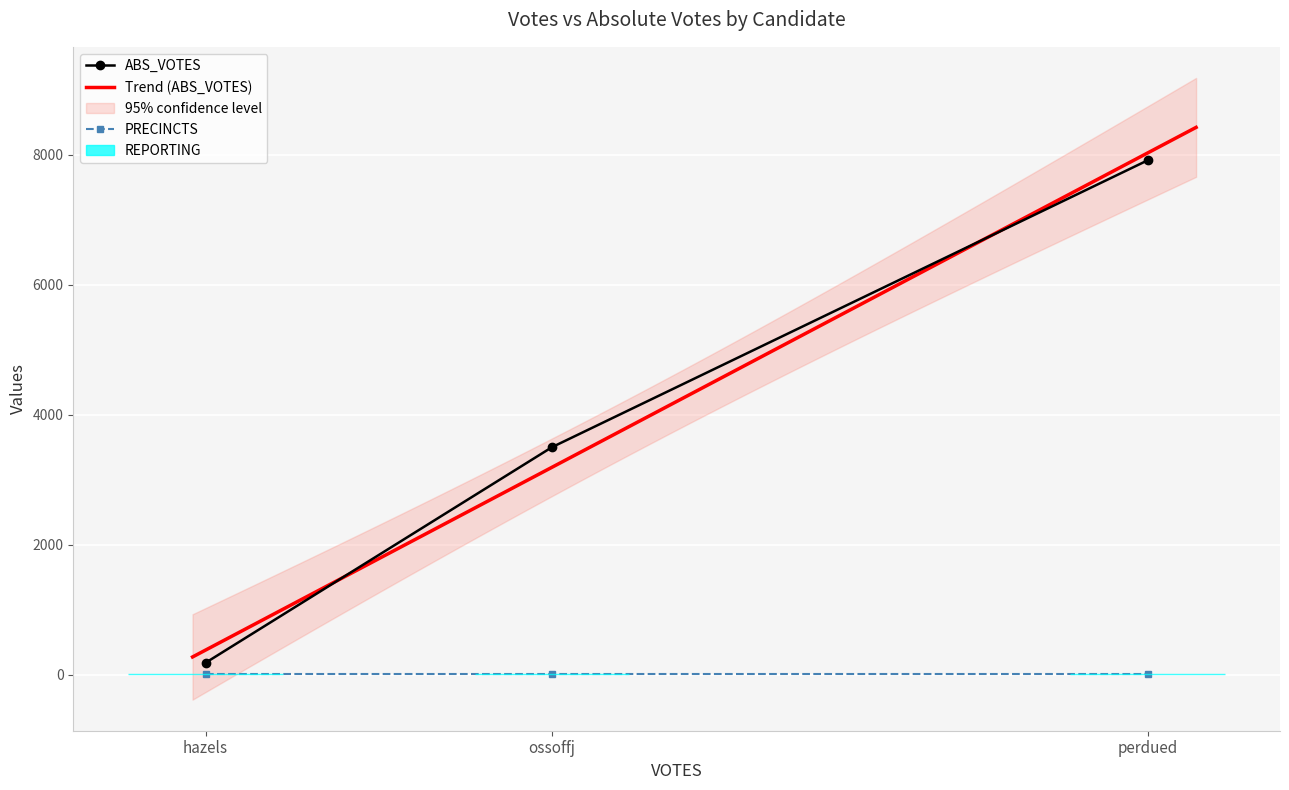

How many data points in ABS_VOTES are above 3502?

1